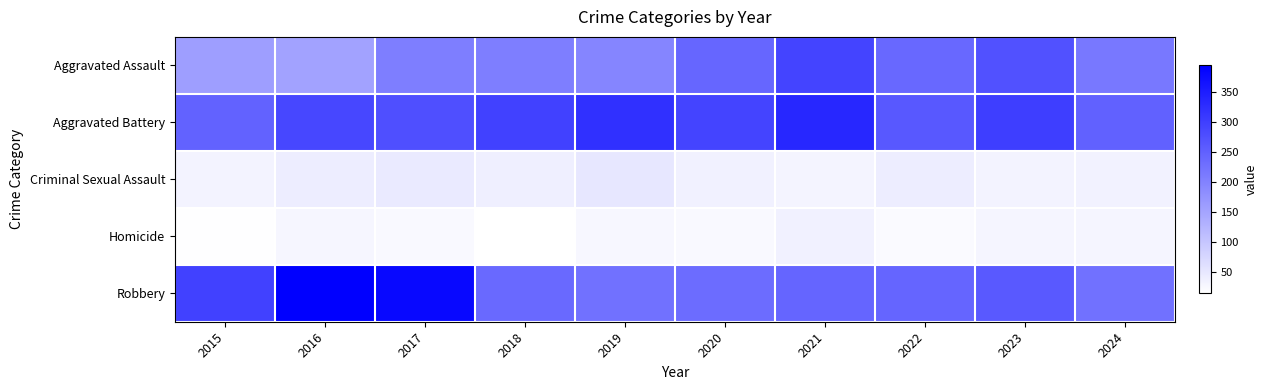

At which category is the sum across all series the highest?

2021